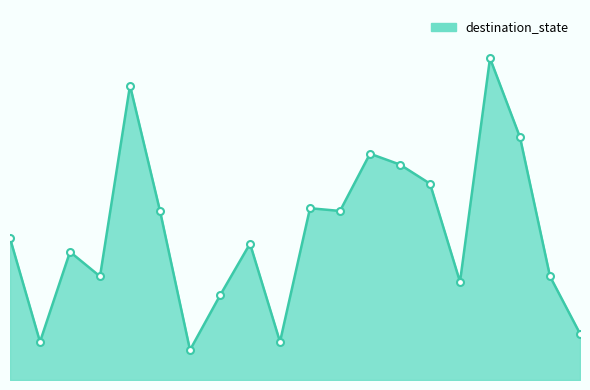

Is this an area chart (filled region under the line)?

Yes